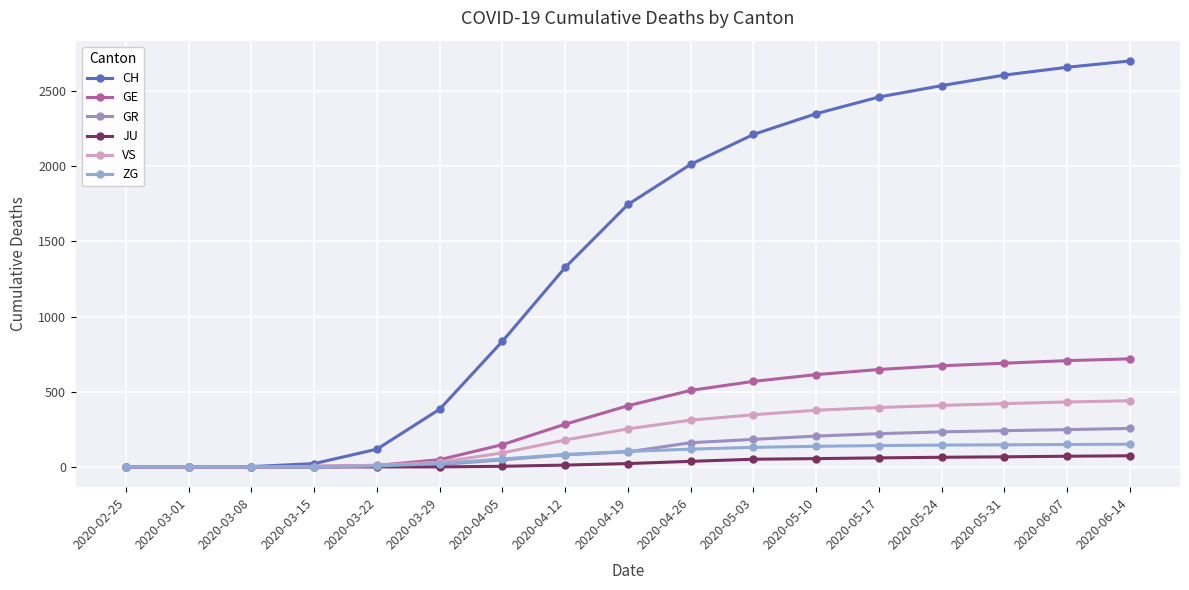

The value of GR at 2020-03-08 is -174. True or false?

False